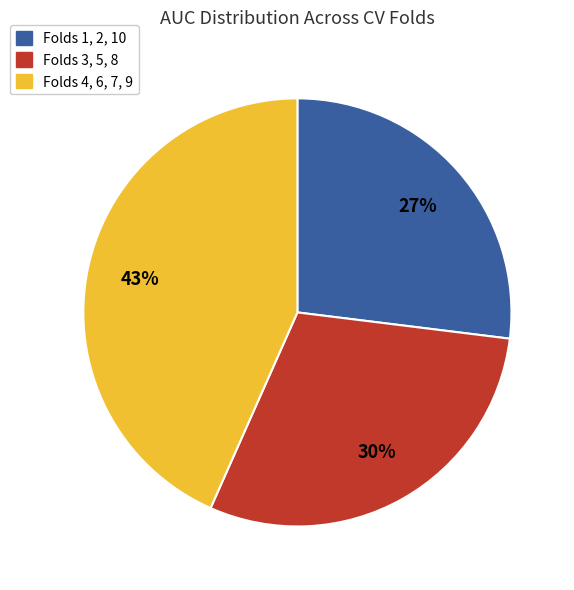

True or false: Folds 4, 6, 7, 9 accounts for 49% of the total.

False